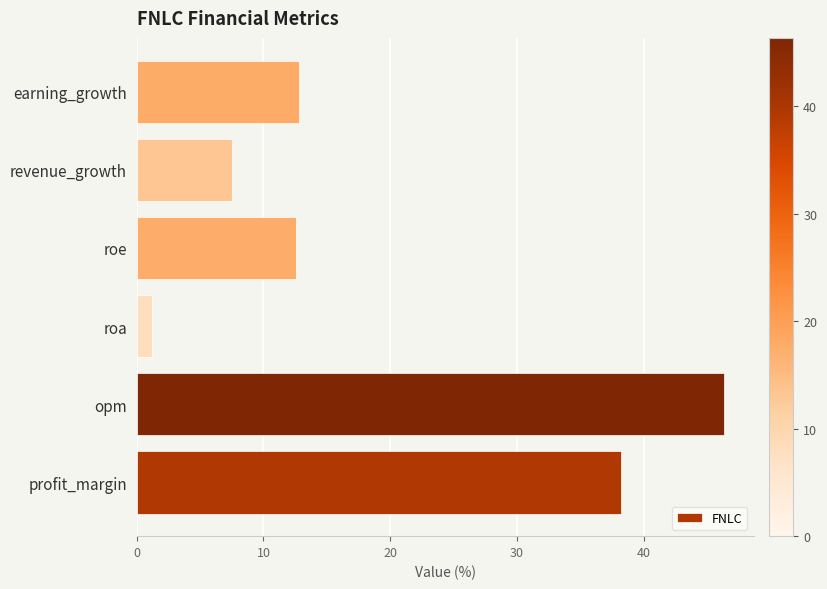

What is the change in value from opm to roe?

-33.8